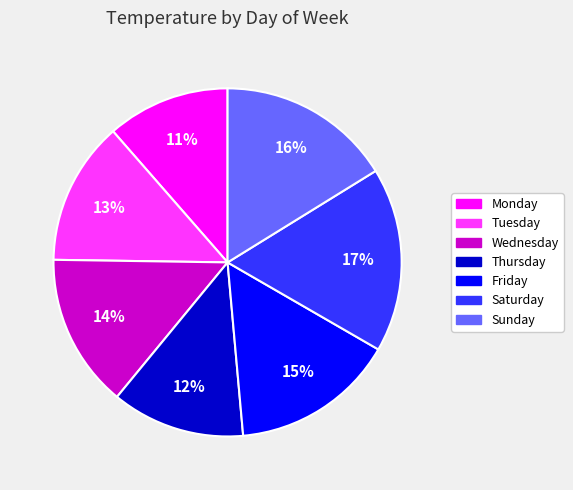

Count the number of slices in the pie.

7